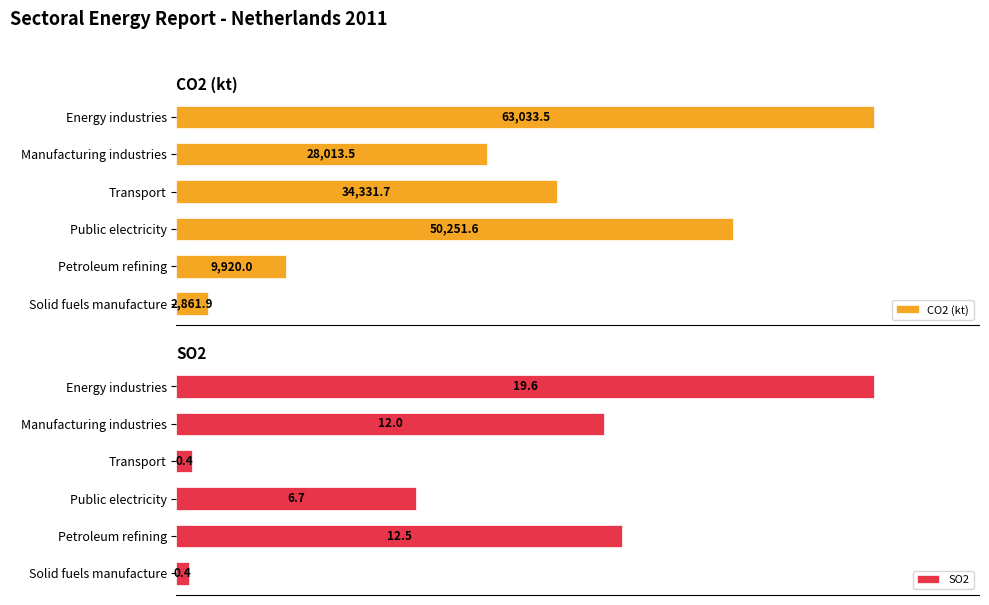

How many bars are there in total?

12